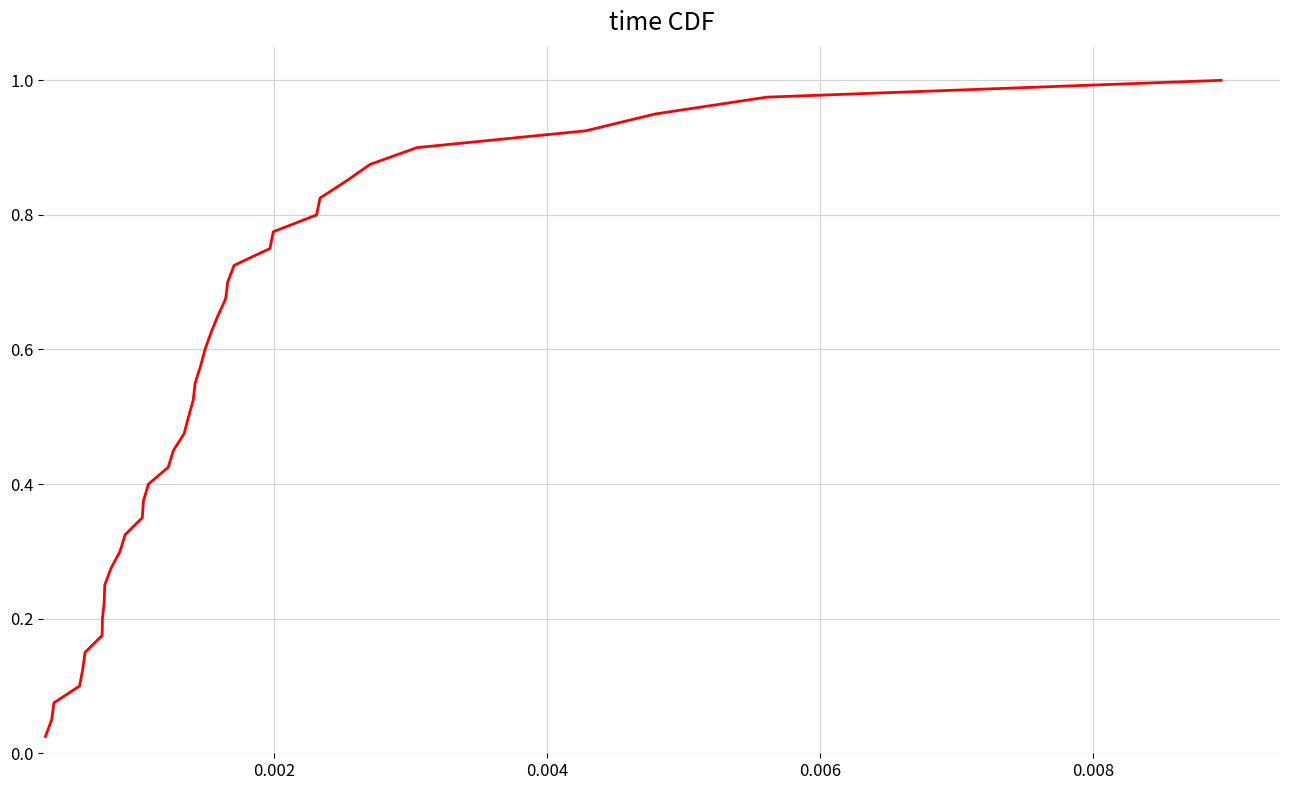

Is this an area chart (filled region under the line)?

No